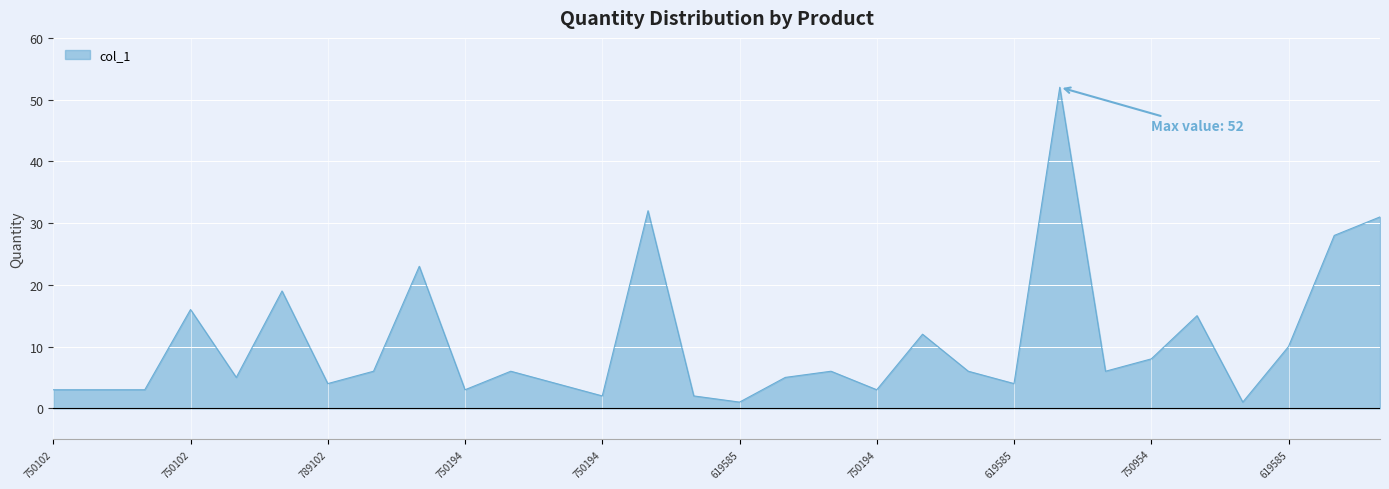

What is the difference between the maximum and minimum values?

51